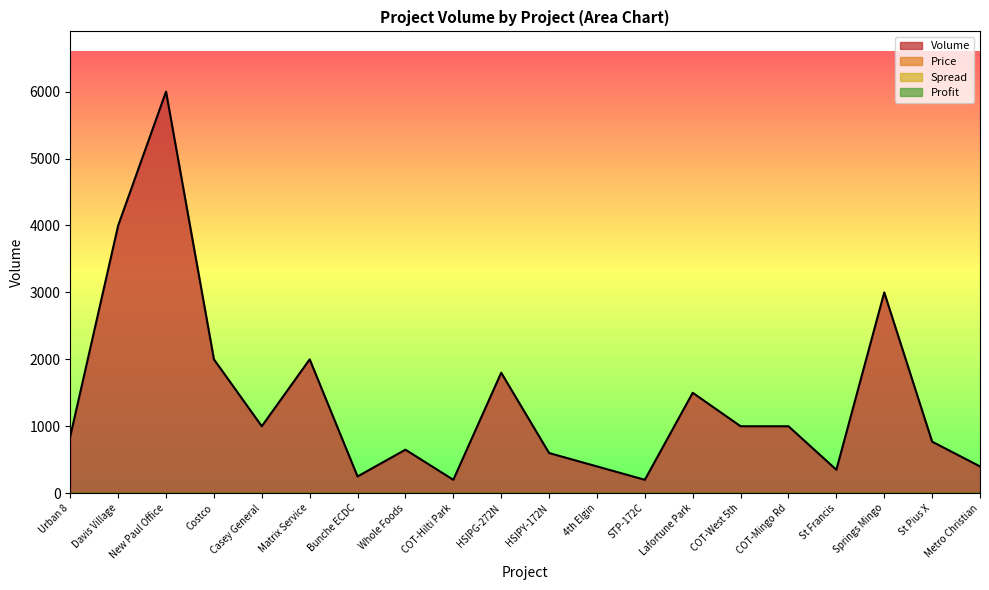

Read the Volume value at COT-West 5th, to the nearest 50.

1000